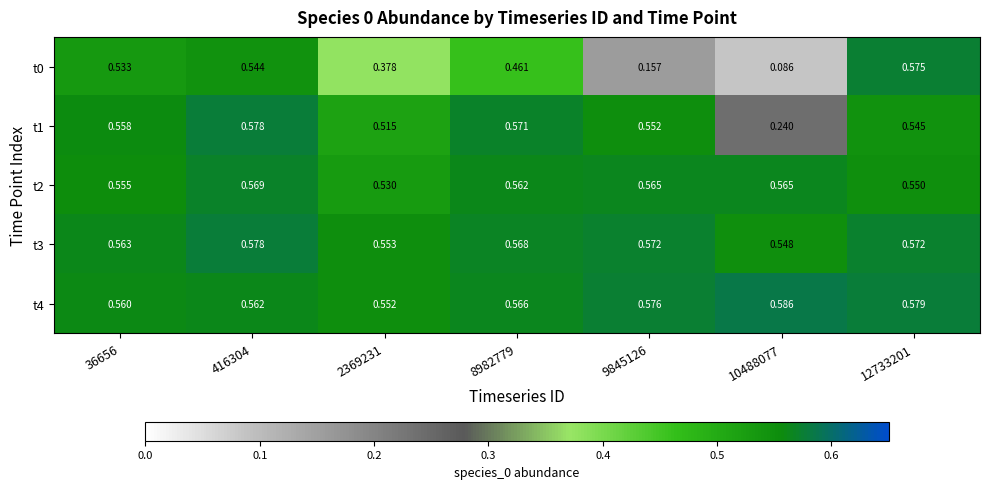

Is the value of t4 at 36656 greater than the value of t1 at 8982779?

No